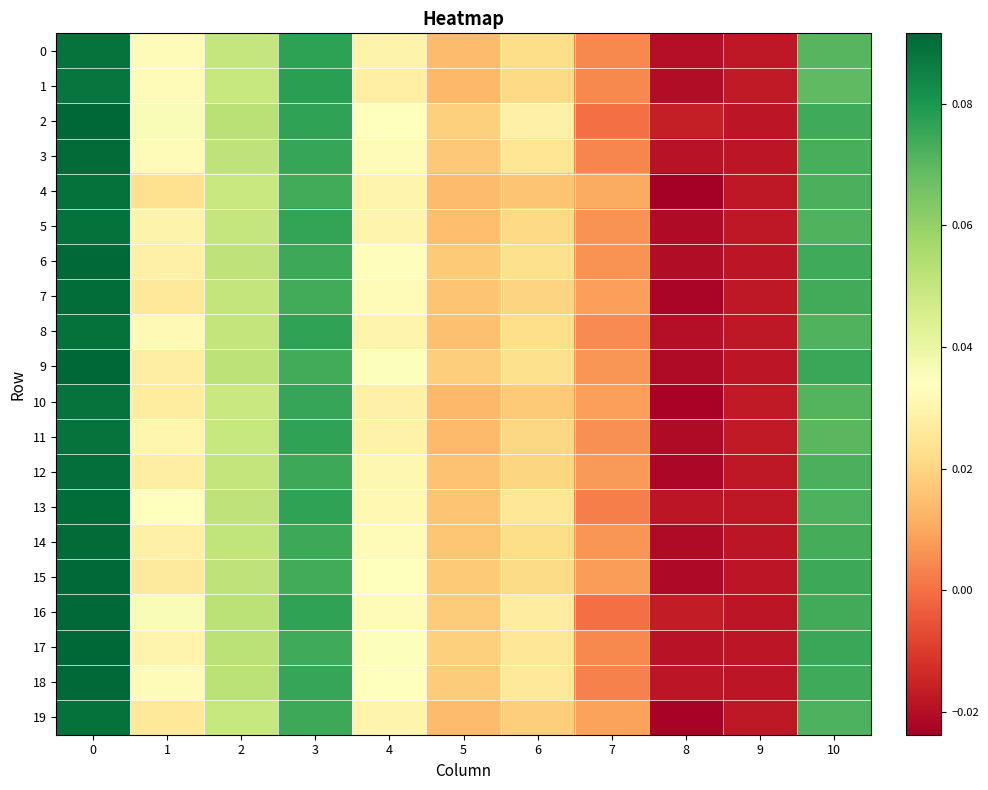

Reading right to left, what are all the values shown in this chart?

0: 10=0.1	9=-0.0	8=-0.0	7=0.0	6=0.0	5=0.0	4=0.0	3=0.1	2=0.0	1=0.0	0=0.1
1: 10=0.1	9=-0.0	8=-0.0	7=0.0	6=0.0	5=0.0	4=0.0	3=0.1	2=0.0	1=0.0	0=0.1
2: 10=0.1	9=-0.0	8=-0.0	7=0.0	6=0.0	5=0.0	4=0.0	3=0.1	2=0.1	1=0.0	0=0.1
3: 10=0.1	9=-0.0	8=-0.0	7=0.0	6=0.0	5=0.0	4=0.0	3=0.1	2=0.1	1=0.0	0=0.1
4: 10=0.1	9=-0.0	8=-0.0	7=0.0	6=0.0	5=0.0	4=0.0	3=0.1	2=0.0	1=0.0	0=0.1
5: 10=0.1	9=-0.0	8=-0.0	7=0.0	6=0.0	5=0.0	4=0.0	3=0.1	2=0.1	1=0.0	0=0.1
6: 10=0.1	9=-0.0	8=-0.0	7=0.0	6=0.0	5=0.0	4=0.0	3=0.1	2=0.1	1=0.0	0=0.1
7: 10=0.1	9=-0.0	8=-0.0	7=0.0	6=0.0	5=0.0	4=0.0	3=0.1	2=0.1	1=0.0	0=0.1
8: 10=0.1	9=-0.0	8=-0.0	7=0.0	6=0.0	5=0.0	4=0.0	3=0.1	2=0.1	1=0.0	0=0.1
9: 10=0.1	9=-0.0	8=-0.0	7=0.0	6=0.0	5=0.0	4=0.0	3=0.1	2=0.1	1=0.0	0=0.1
10: 10=0.1	9=-0.0	8=-0.0	7=0.0	6=0.0	5=0.0	4=0.0	3=0.1	2=0.0	1=0.0	0=0.1
11: 10=0.1	9=-0.0	8=-0.0	7=0.0	6=0.0	5=0.0	4=0.0	3=0.1	2=0.0	1=0.0	0=0.1
12: 10=0.1	9=-0.0	8=-0.0	7=0.0	6=0.0	5=0.0	4=0.0	3=0.1	2=0.1	1=0.0	0=0.1
13: 10=0.1	9=-0.0	8=-0.0	7=0.0	6=0.0	5=0.0	4=0.0	3=0.1	2=0.1	1=0.0	0=0.1
14: 10=0.1	9=-0.0	8=-0.0	7=0.0	6=0.0	5=0.0	4=0.0	3=0.1	2=0.1	1=0.0	0=0.1
15: 10=0.1	9=-0.0	8=-0.0	7=0.0	6=0.0	5=0.0	4=0.0	3=0.1	2=0.1	1=0.0	0=0.1
16: 10=0.1	9=-0.0	8=-0.0	7=0.0	6=0.0	5=0.0	4=0.0	3=0.1	2=0.1	1=0.0	0=0.1
17: 10=0.1	9=-0.0	8=-0.0	7=0.0	6=0.0	5=0.0	4=0.0	3=0.1	2=0.1	1=0.0	0=0.1
18: 10=0.1	9=-0.0	8=-0.0	7=0.0	6=0.0	5=0.0	4=0.0	3=0.1	2=0.1	1=0.0	0=0.1
19: 10=0.1	9=-0.0	8=-0.0	7=0.0	6=0.0	5=0.0	4=0.0	3=0.1	2=0.0	1=0.0	0=0.1